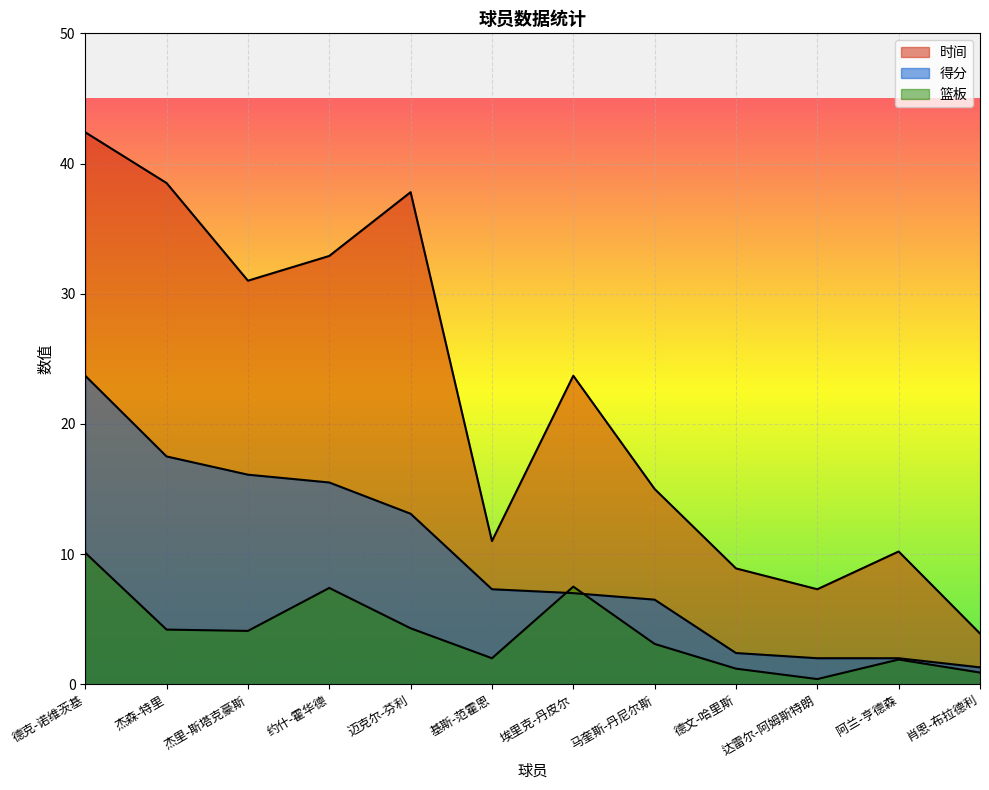

At which label does 篮板 first exceed 4?

德克-诺维茨基